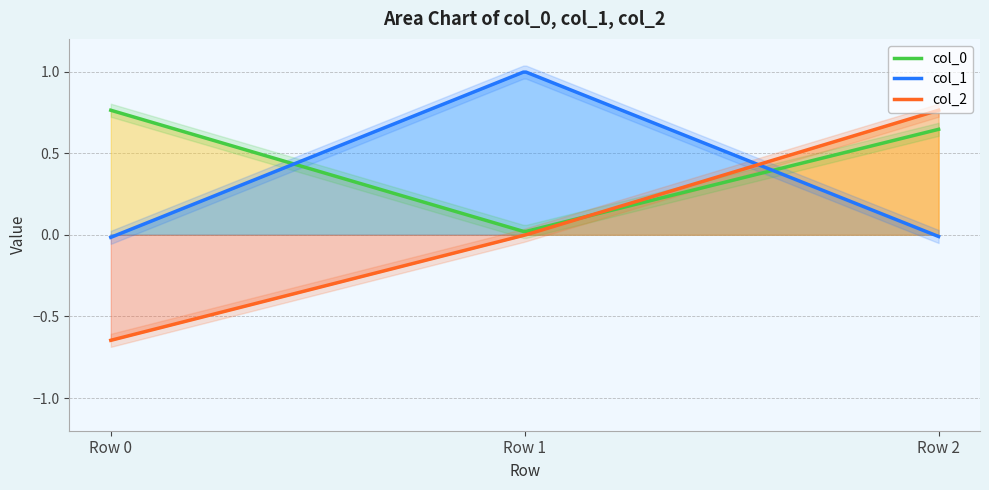

Which category has the highest value across all series?

Row 1